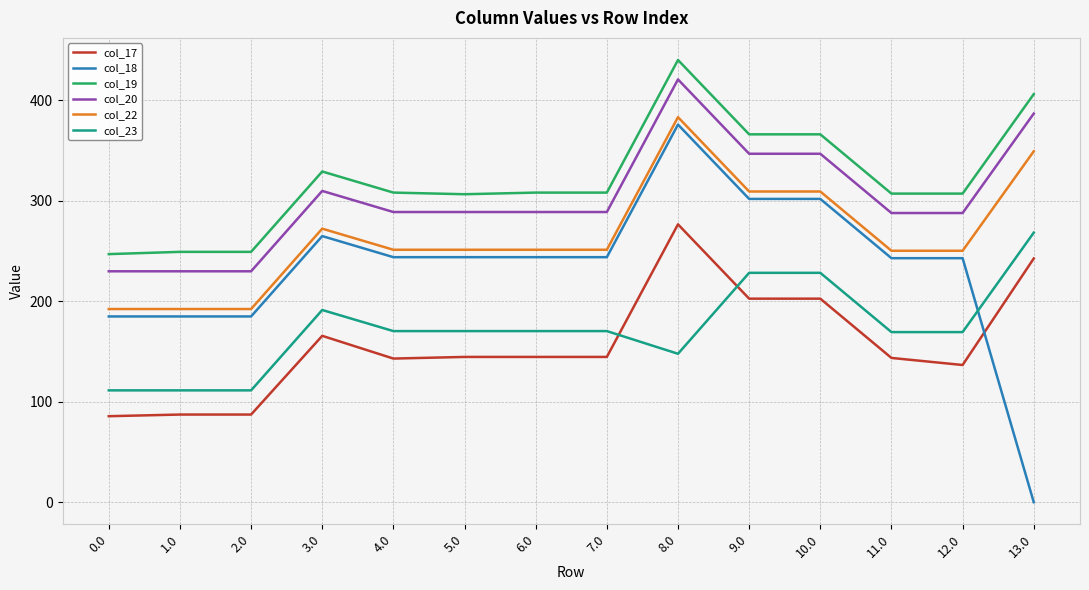

Is it true that col_19 equals 307.2 at 11.0?

True